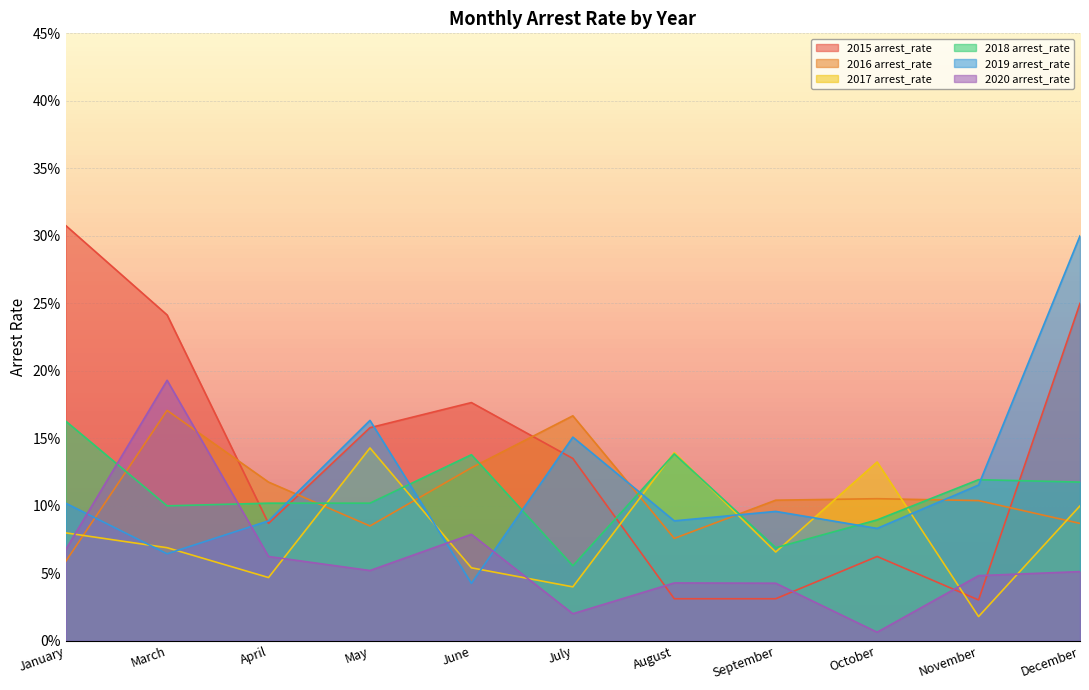

Count the 2019 arrest_rate values in the range 0 to 1.

11